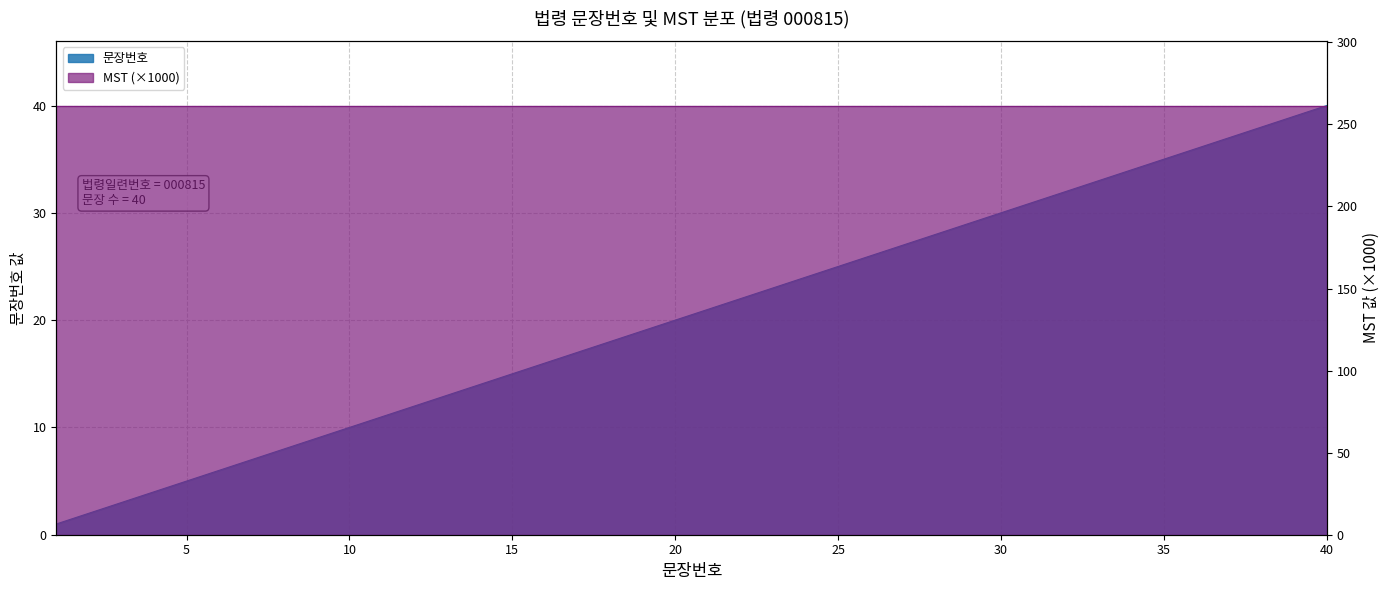

Rank the categories by value from highest to lowest.

40, 39, 38, 37, 36, 35, 34, 33, 32, 31, 30, 29, 28, 27, 26, 25, 24, 23, 22, 21, 20, 19, 18, 17, 16, 15, 14, 13, 12, 11, 10, 9, 8, 7, 6, 5, 4, 3, 2, 1